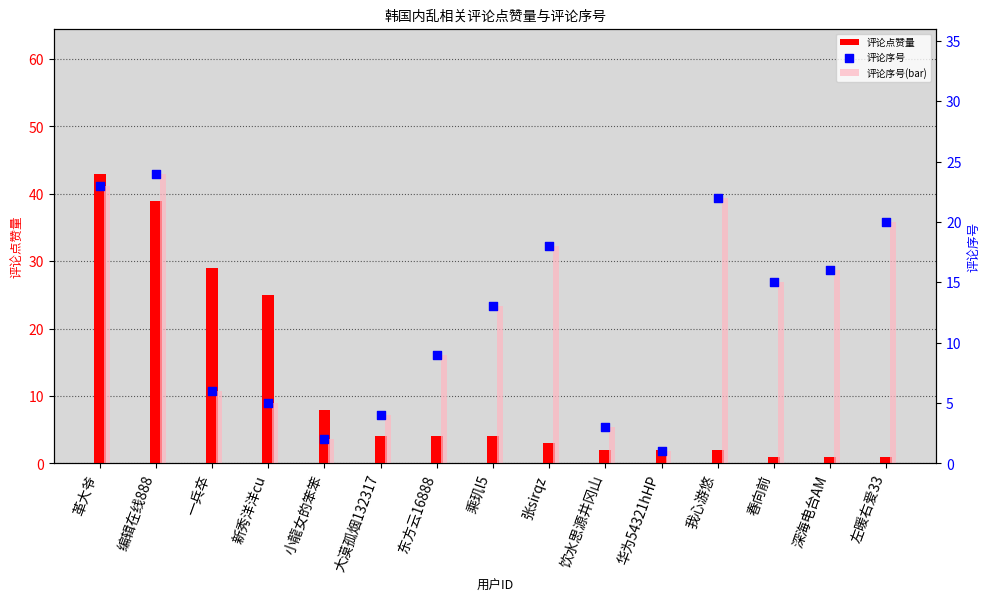

Which series has the largest total across all categories?

评论序号(bar)